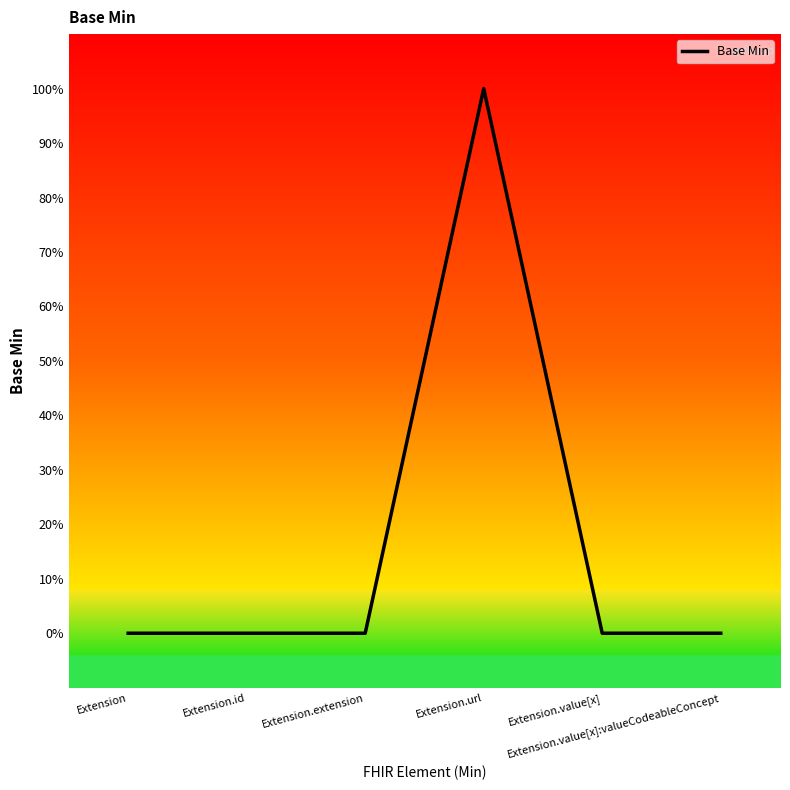

Reading left to right, extract all data points from this chart.

Extension=0	Extension.id=0	Extension.extension=0	Extension.url=1	Extension.value[x]=0	Extension.value[x]:valueCodeableConcept=0